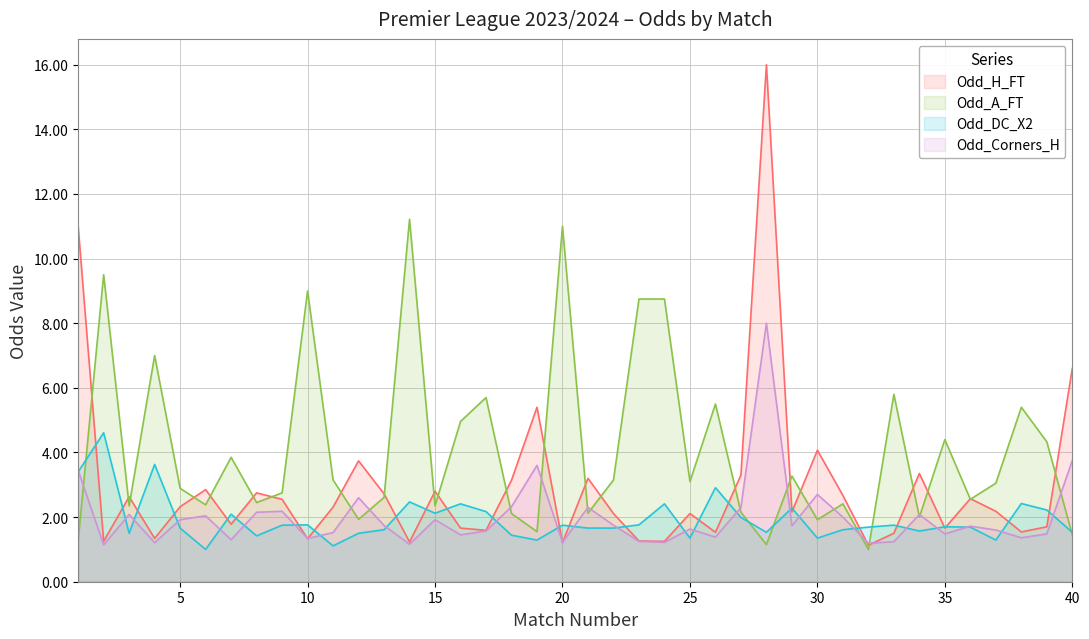

At how many categories does at least one series exceed 3?

30